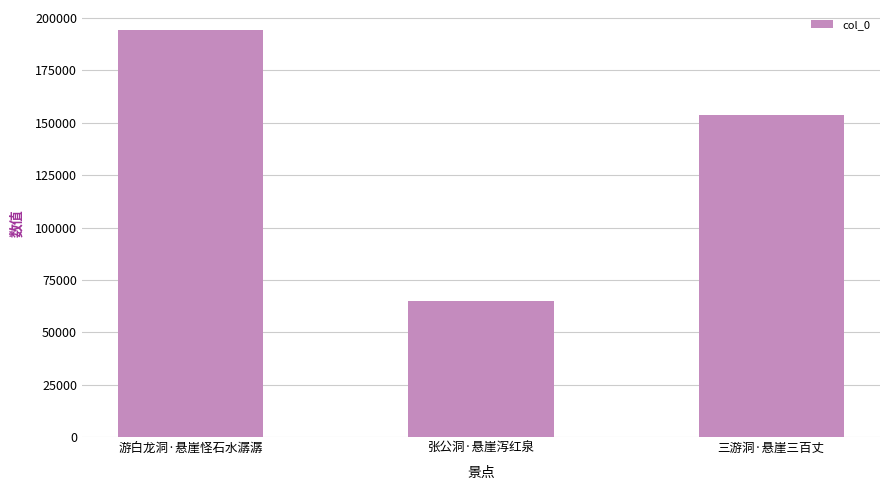

Approximately how many times larger is the value at 张公洞·悬崖泻红泉 compared to 游白龙洞·悬崖怪石水潺潺?

0.3